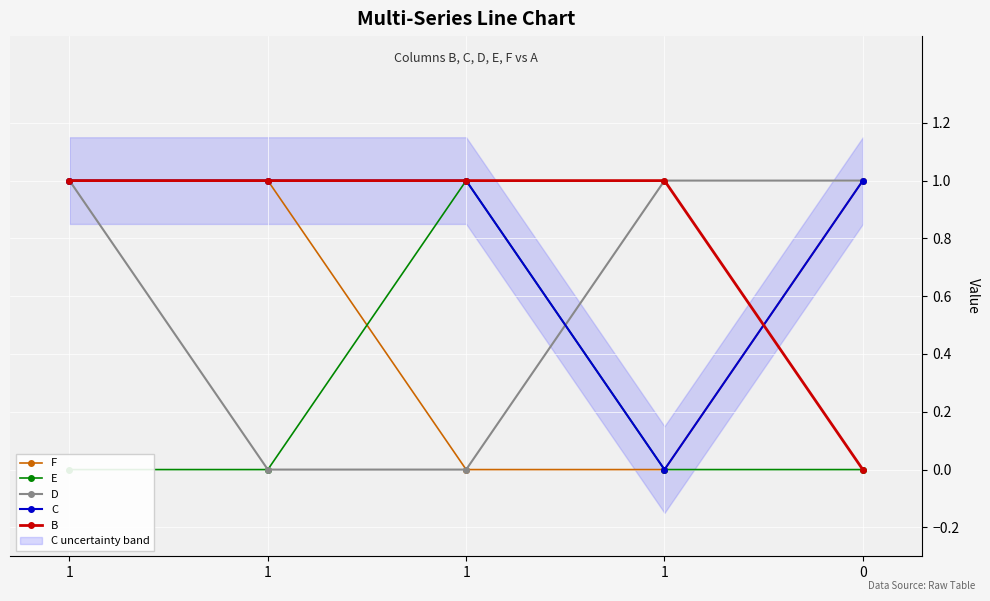

What is the spread (max minus min) of values at 1?

1